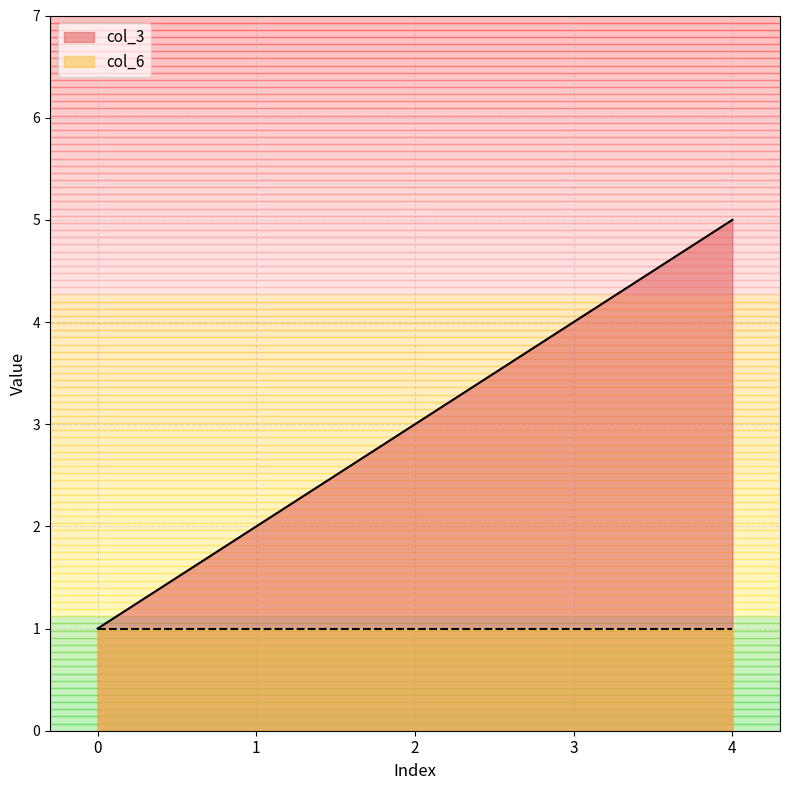

What is the approximate value at 1?

2